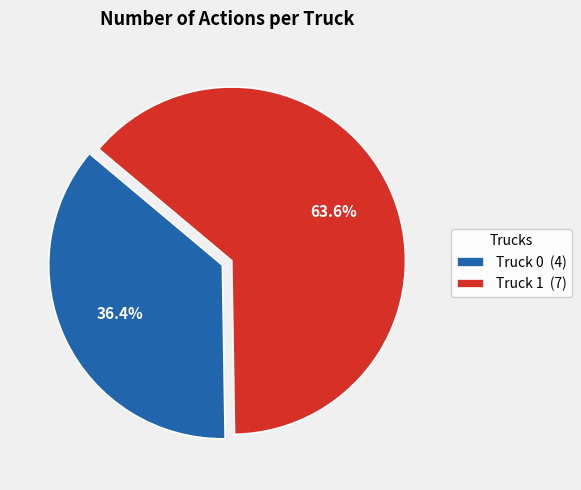

What portion of the pie excludes Truck 0?

63.6%